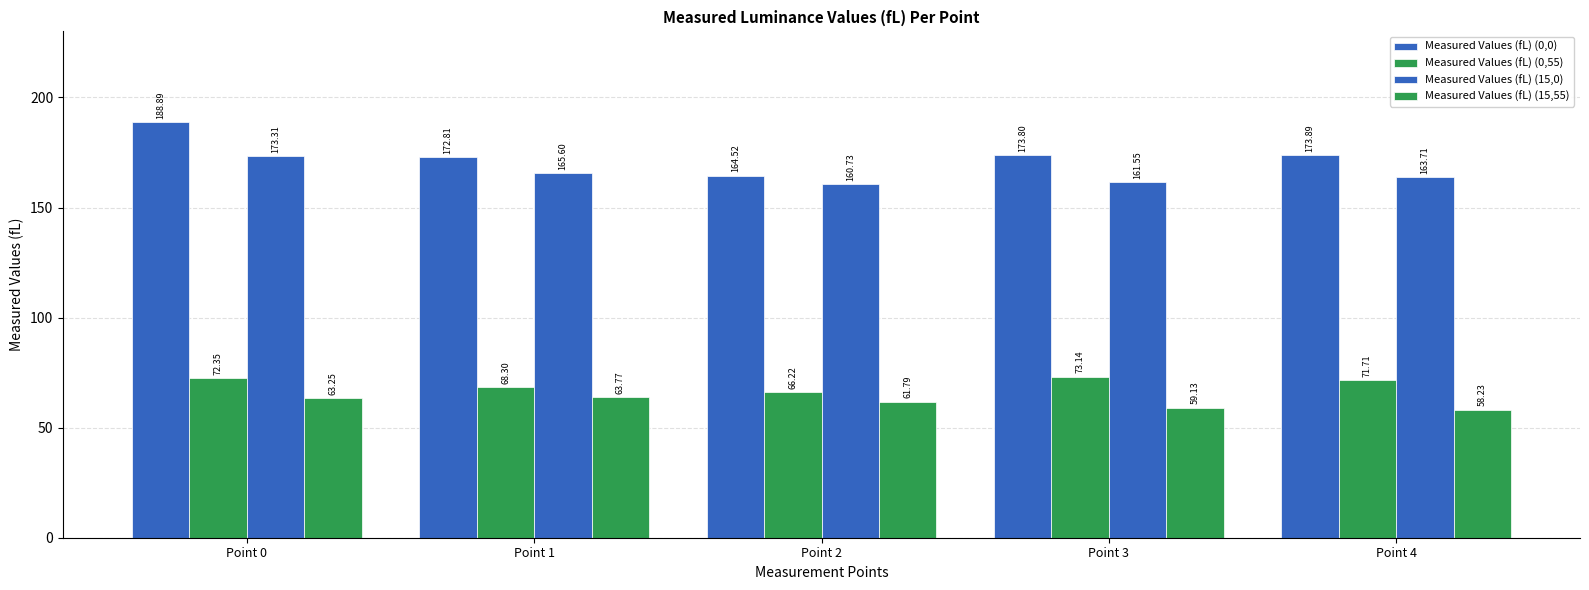

How many bars are there in total?

20